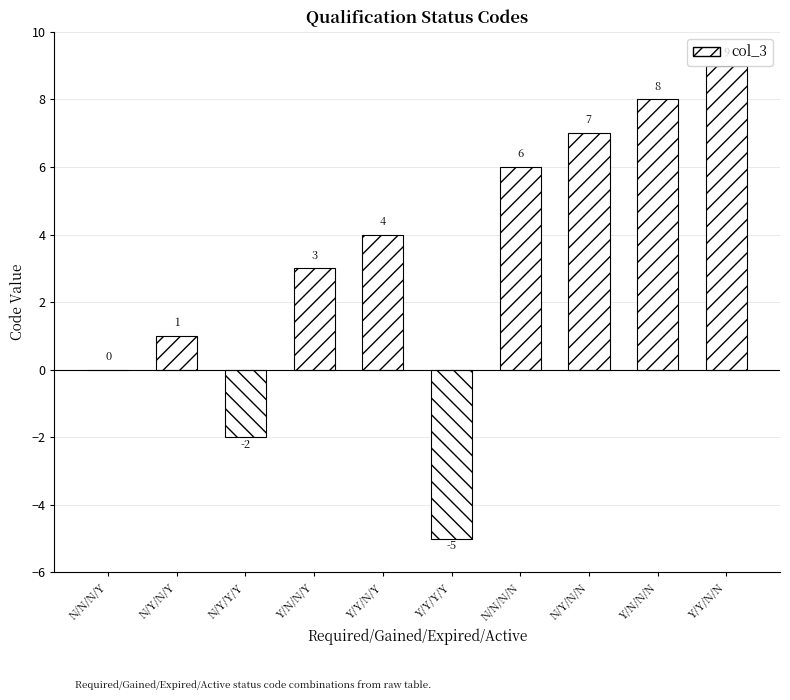

Which has a higher value, N/Y/N/N or N/N/N/N?

N/Y/N/N